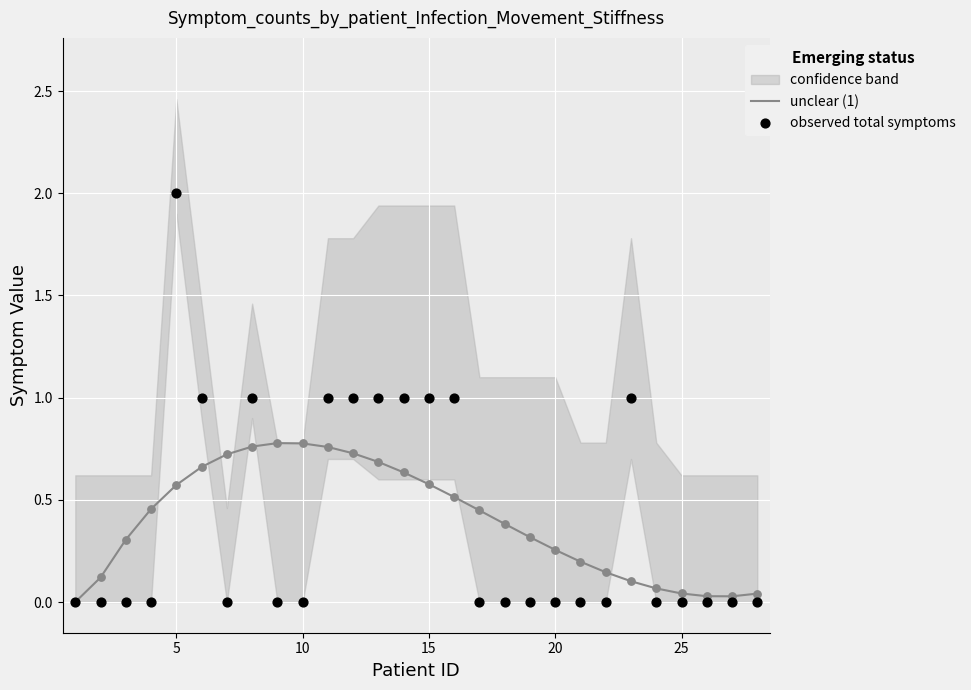

The value of unclear (1) at 10 is 0.8. True or false?

True